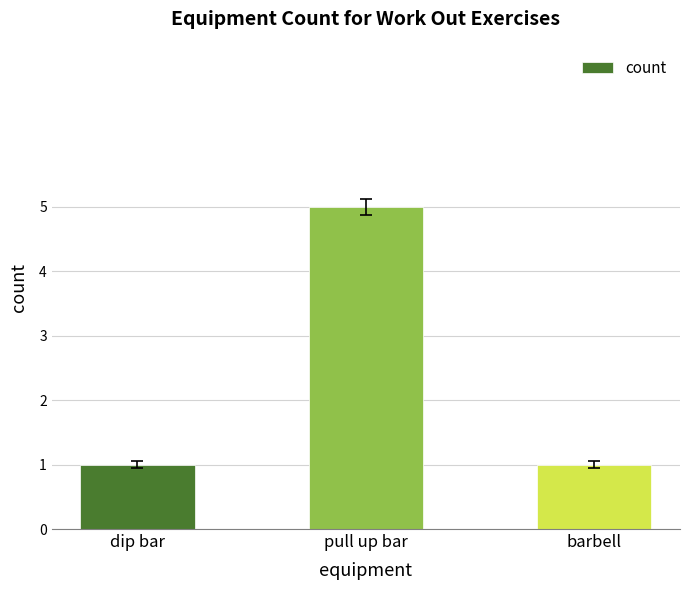

Read the value at barbell.

1